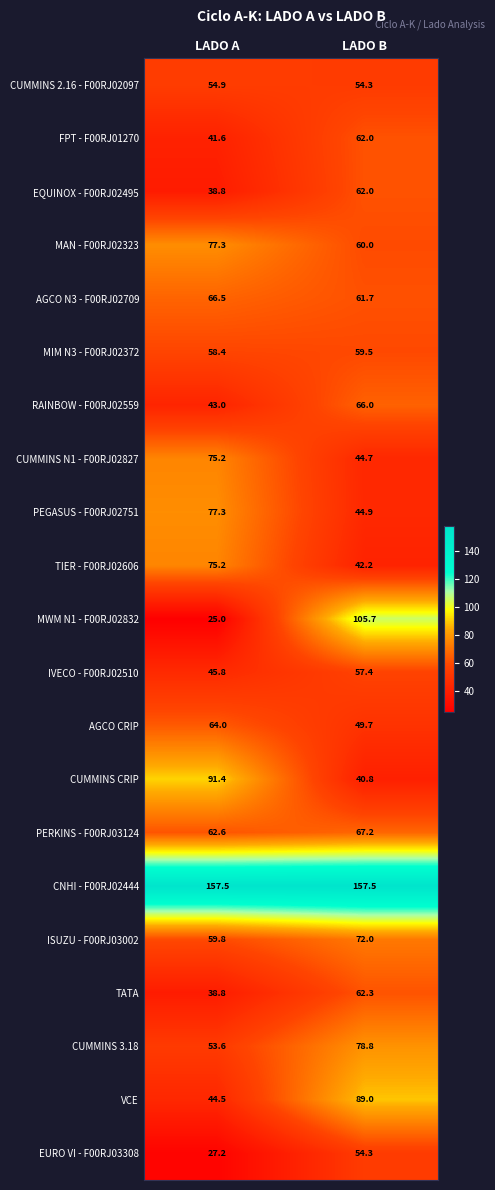

What is the average value of the CUMMINS N1 - F00RJ02827 series?

60.0